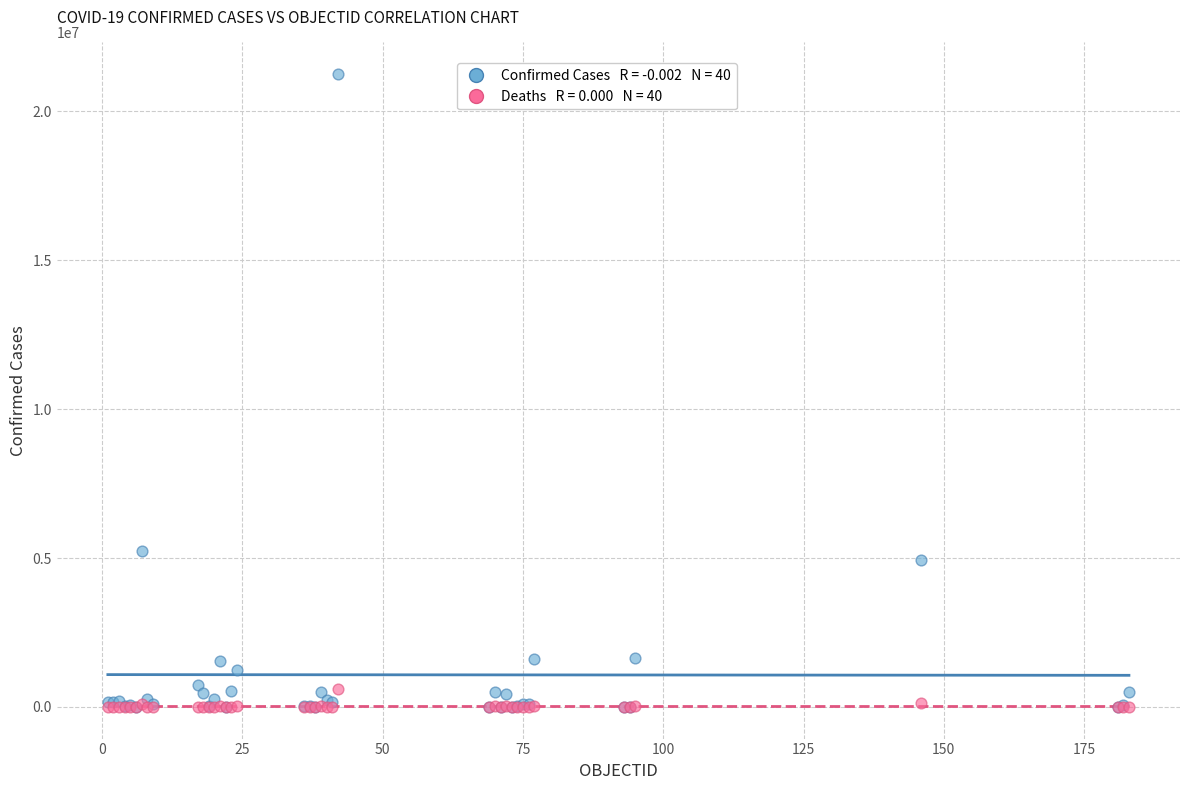

Across all series, what Y value is closest to 10623548?

5243231